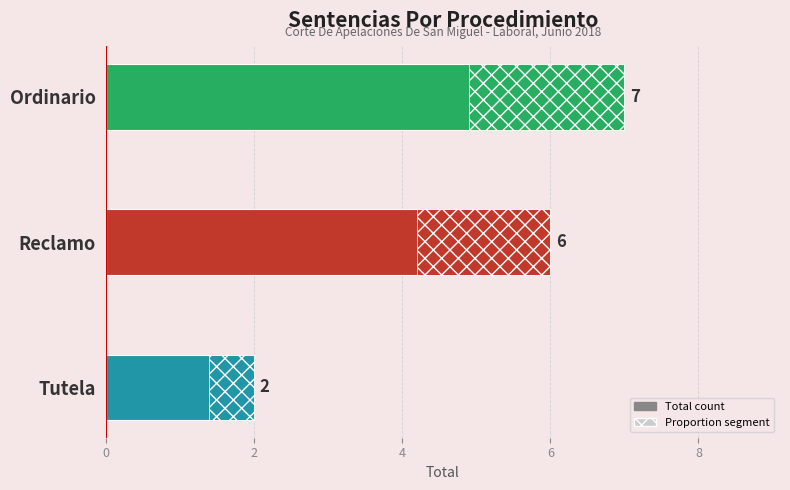

The chart shows a value of 3 at Tutela. True or false?

False